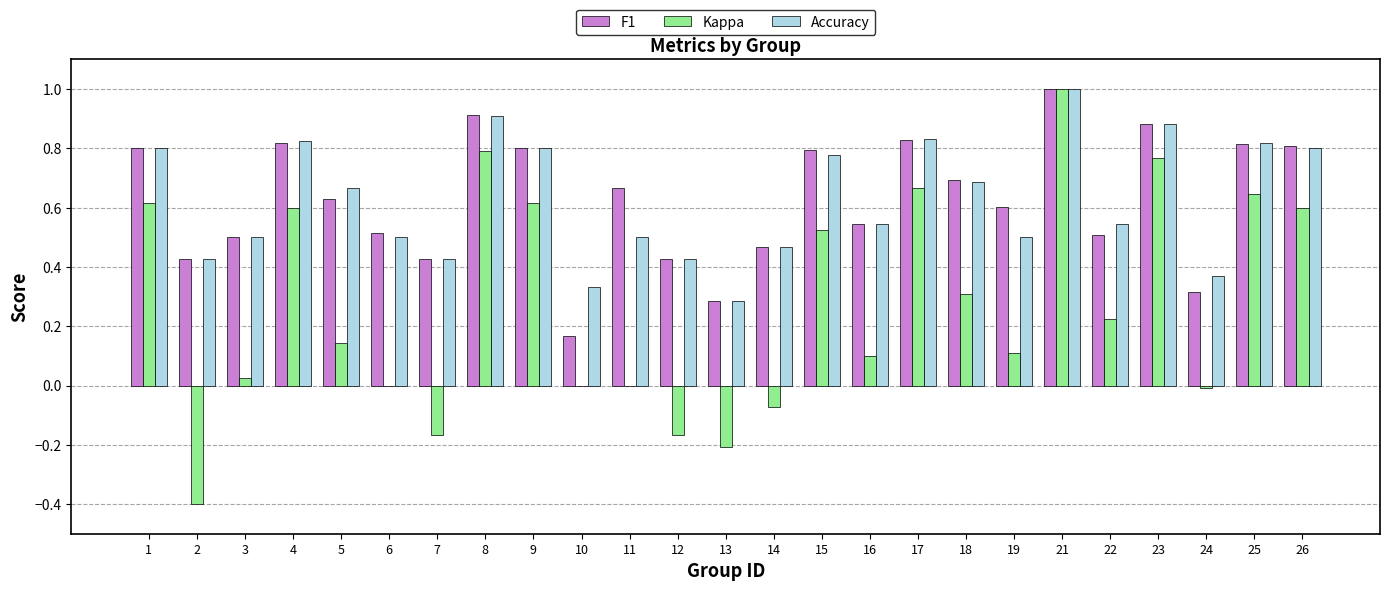

At which label does Kappa reach its peak?

21